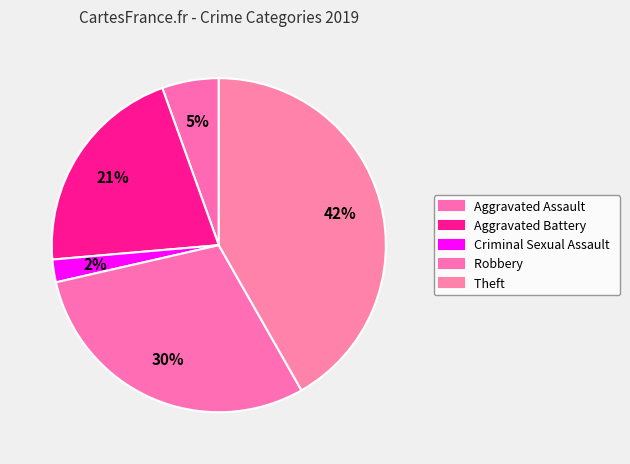

How many segments does this pie chart have?

5